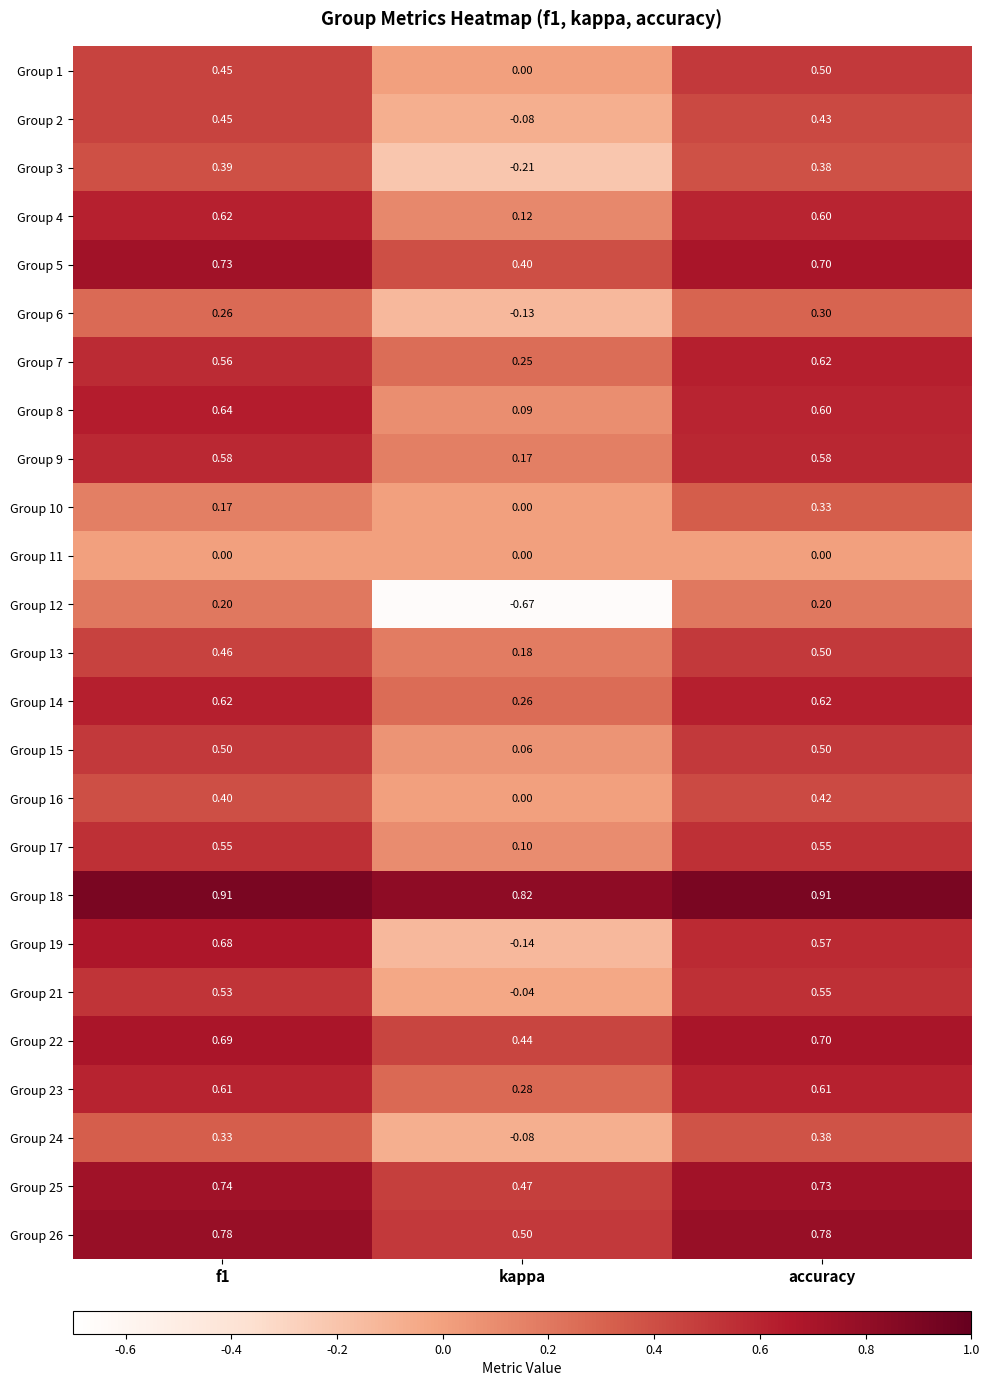

Count the number of categories in the chart.

3